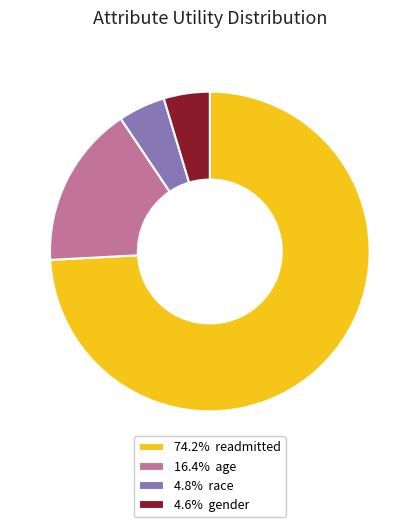

Does any single category account for the majority?

Yes